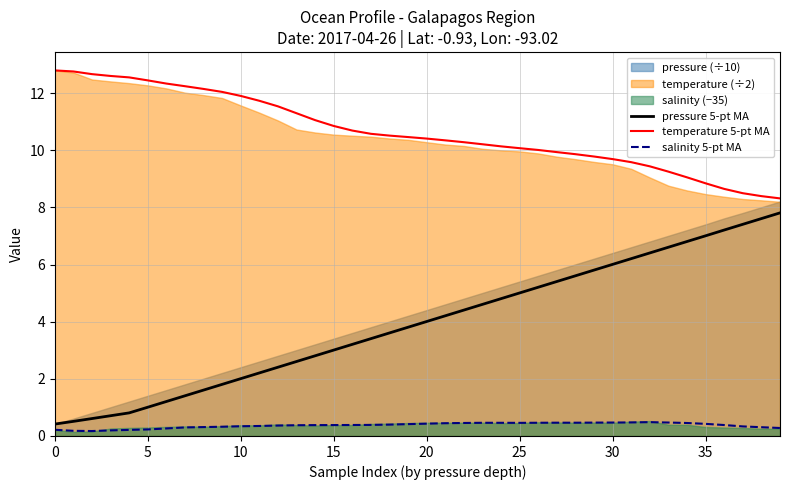

True or false: salinity 5-pt MA has more than 0 interior local peaks.

True